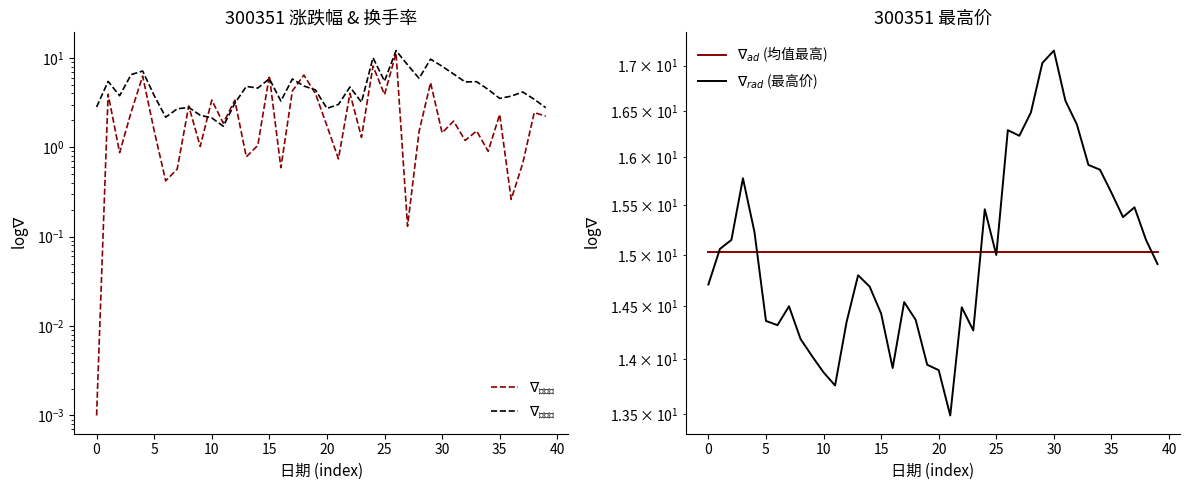

Count the number of categories in the chart.

40